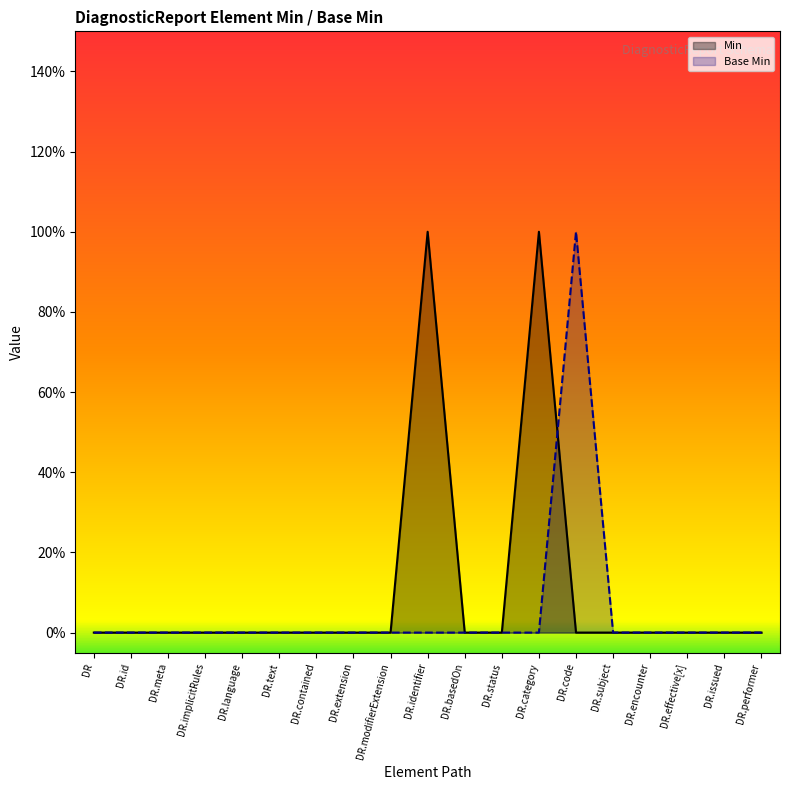

What is the highest value of the Base Min series?

1